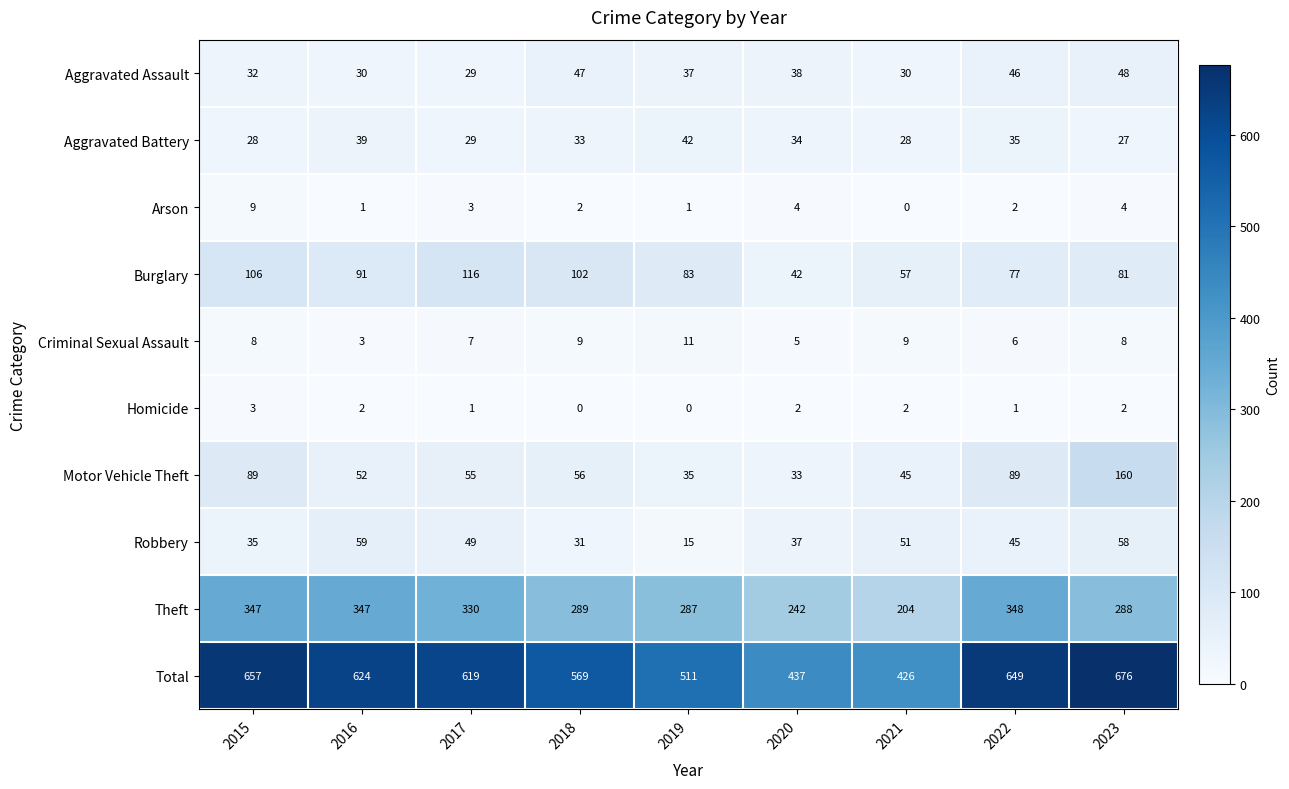

What is the spread (max minus min) of values at 2019?

511